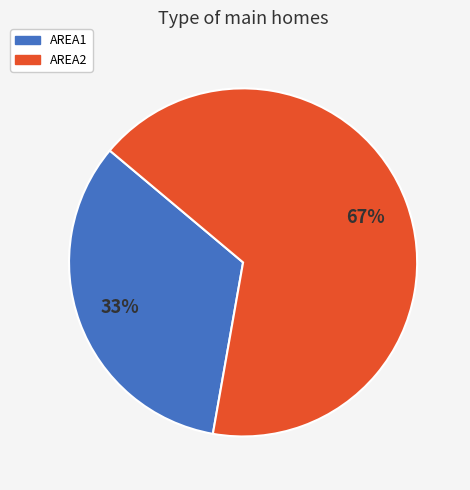

To the nearest percent, what is the combined percentage of AREA2 and AREA1?

100%